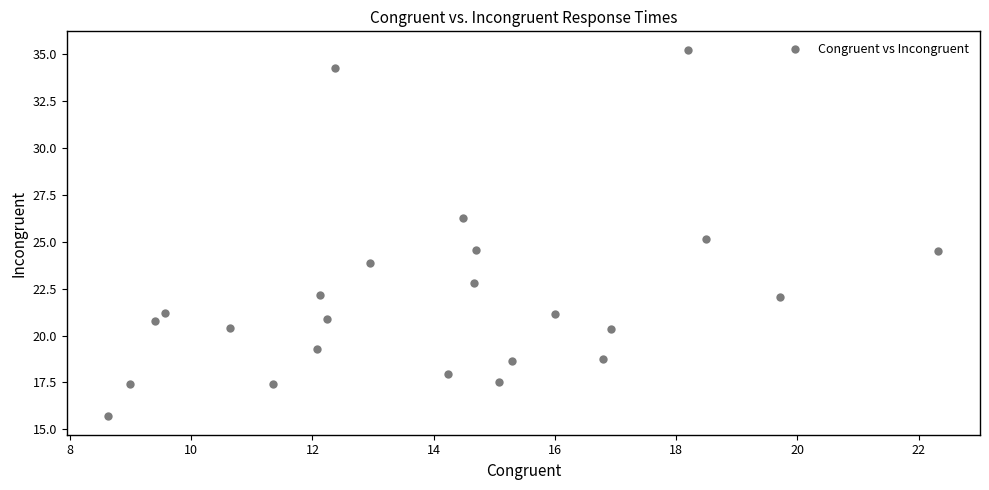

What is the range of X values (max minus min)?

13.7